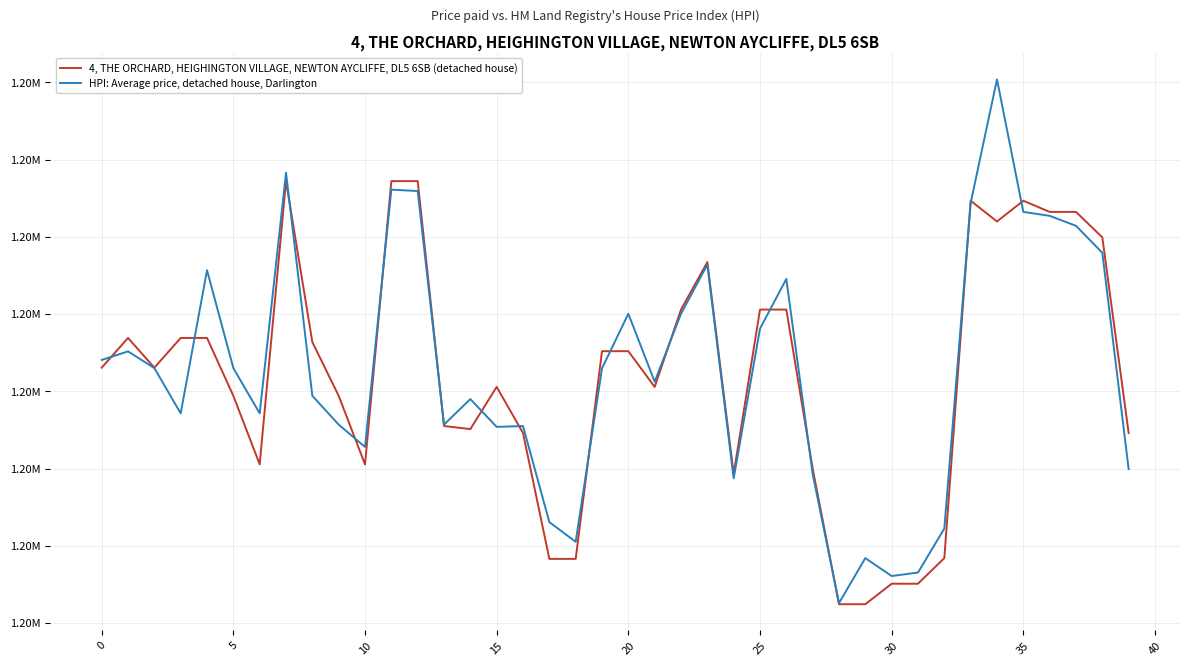

Does the chart display data point markers on the line(s)?

No